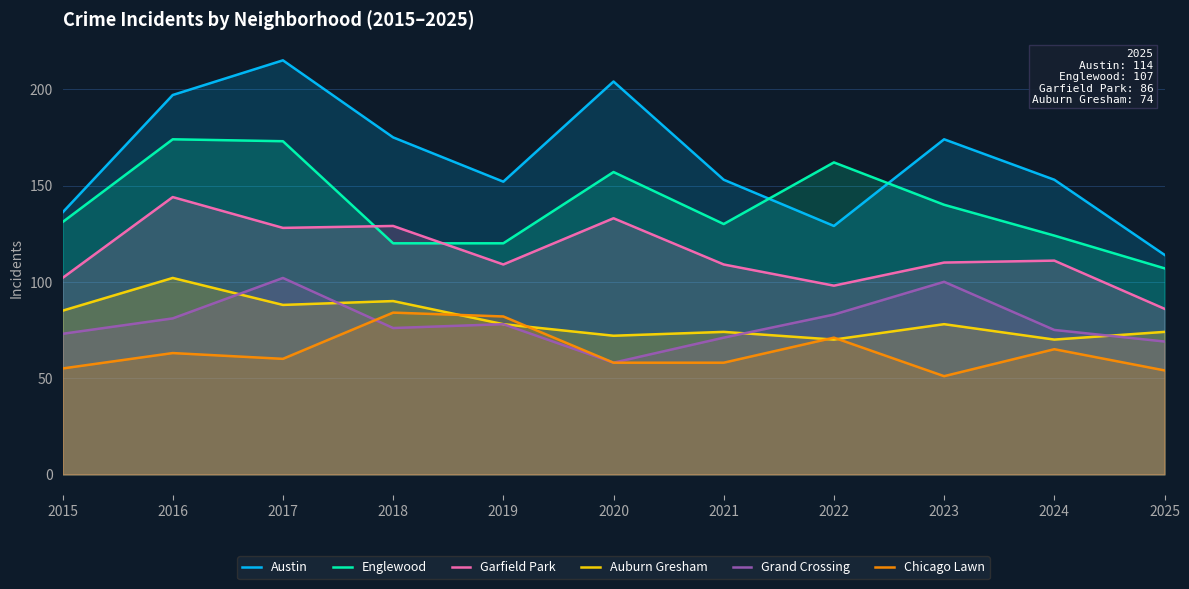

What is the greatest value displayed?

215